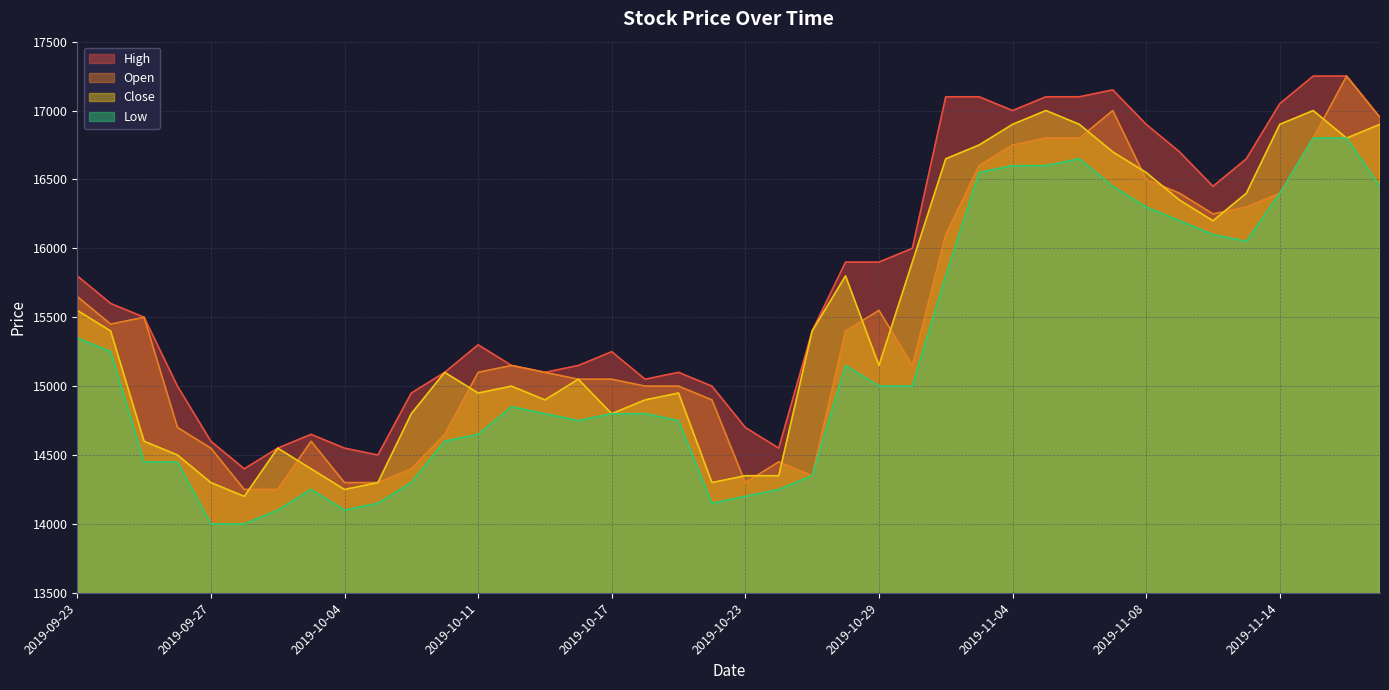

Does the chart have visible grid lines?

Yes